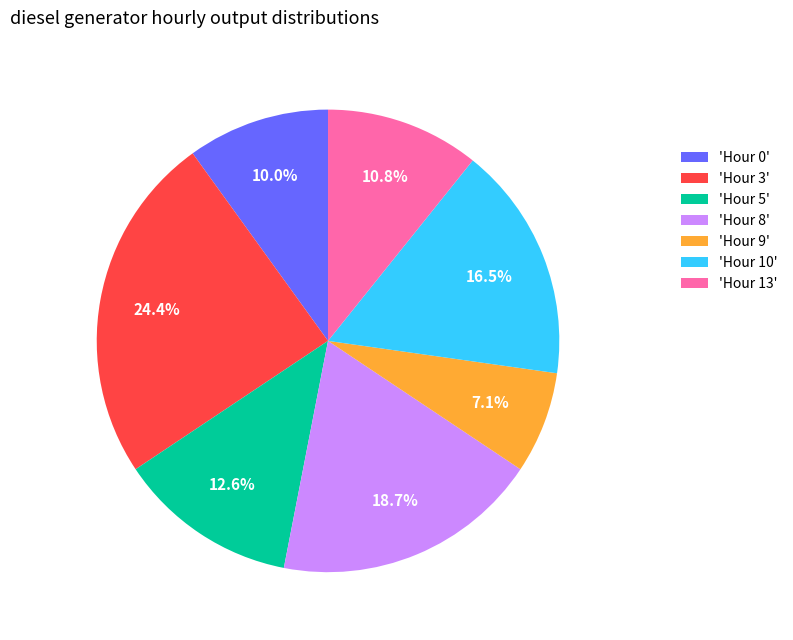

Rank the categories by value from lowest to highest.

'Hour 9', 'Hour 0', 'Hour 13', 'Hour 5', 'Hour 10', 'Hour 8', 'Hour 3'